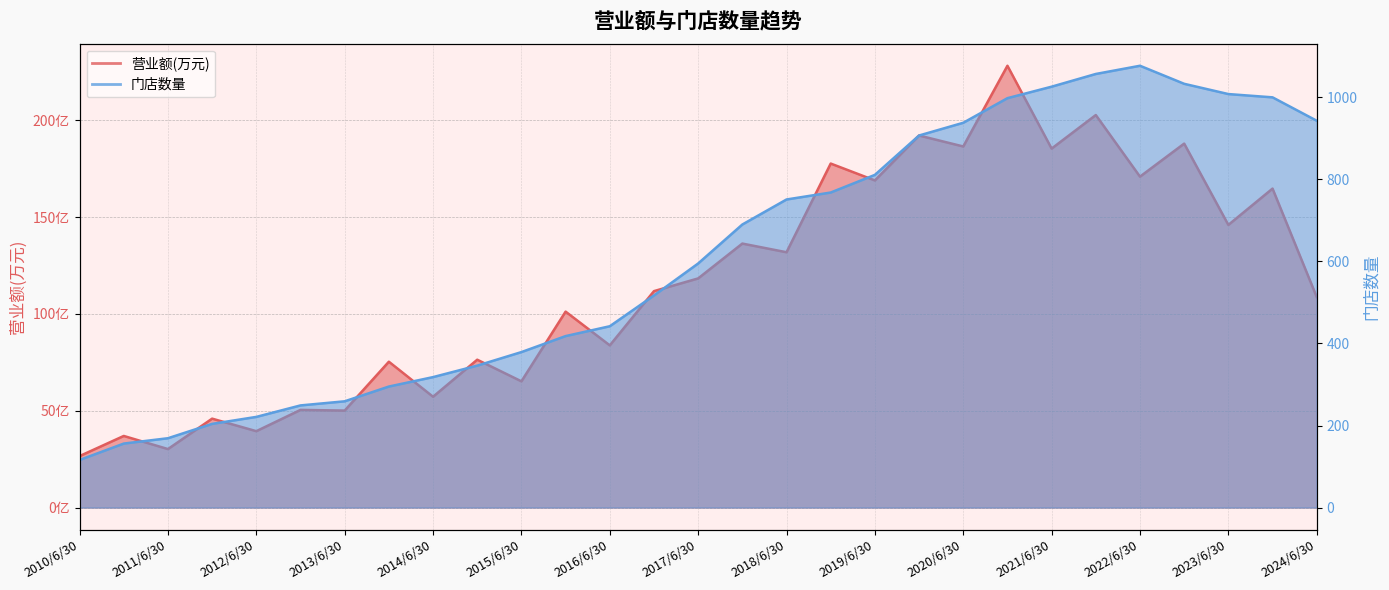

Which category has the highest value across all series?

2020/12/31